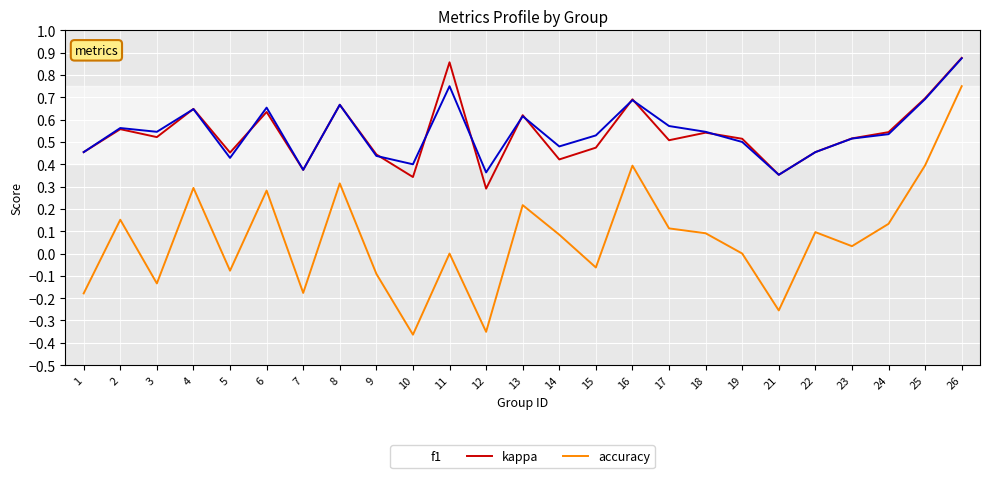

Which category has the lowest value in the f1 series?

12